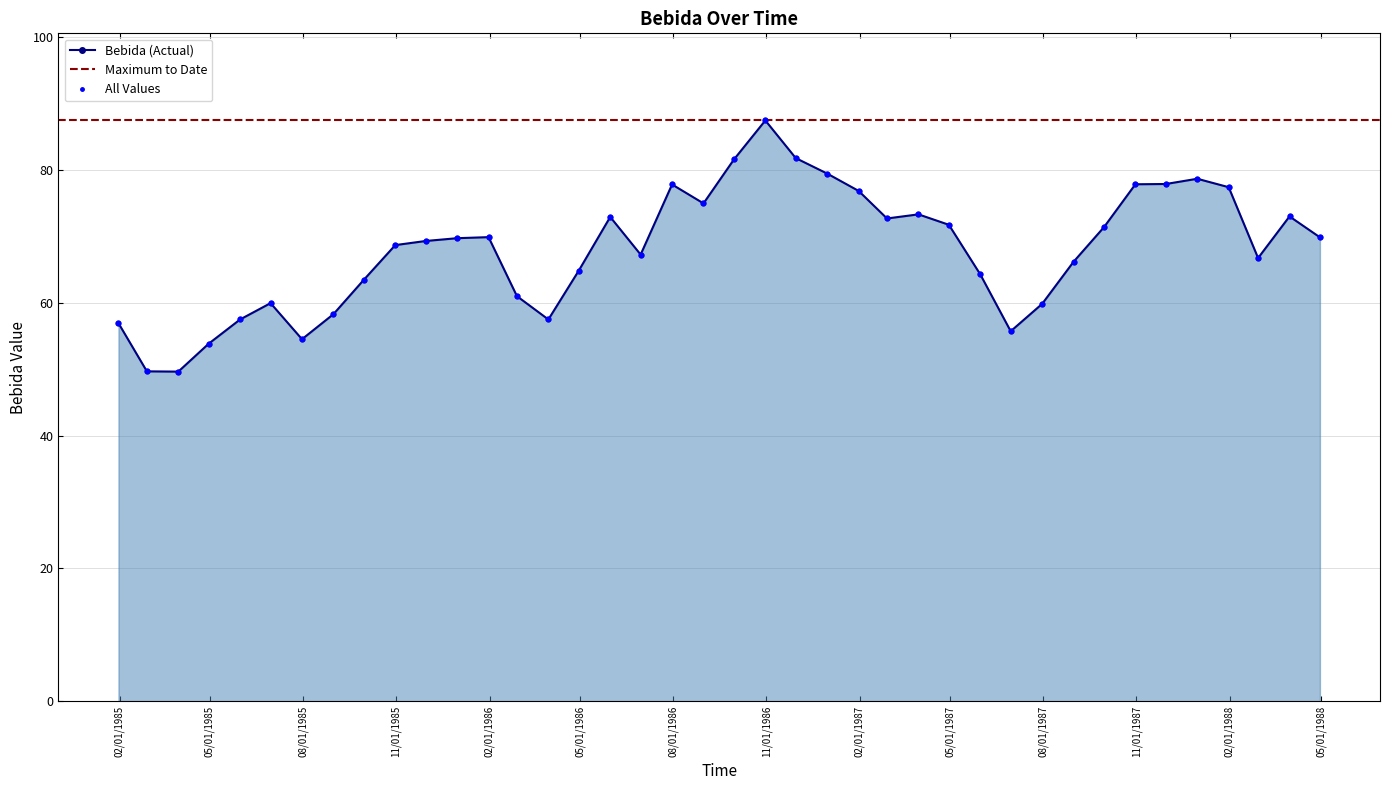

Between 1985-01-31 and 1986-07-31, which is larger?

1986-07-31